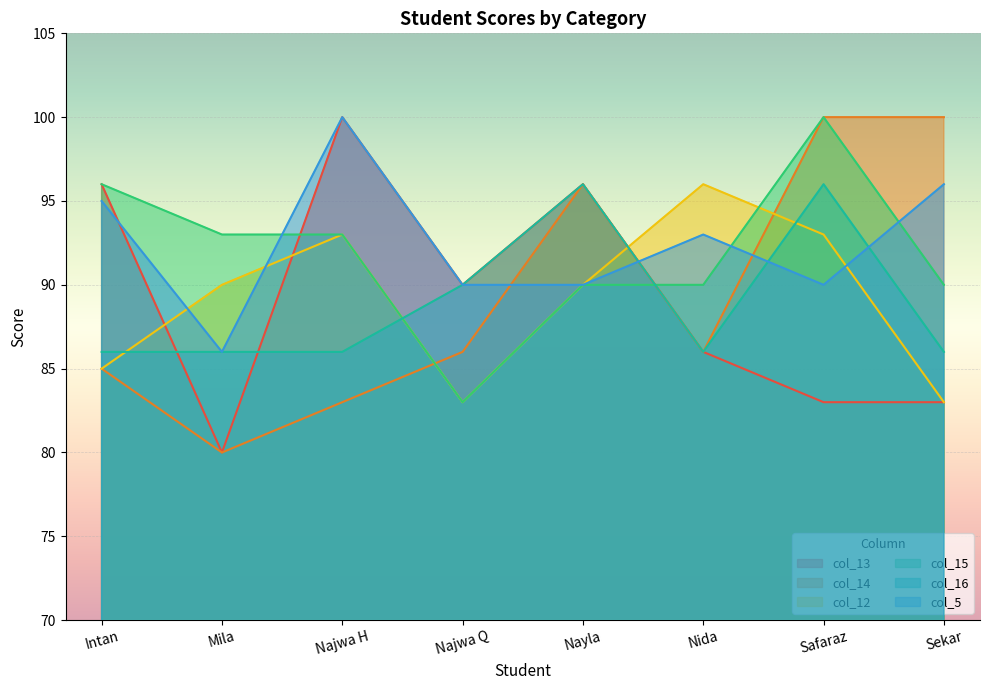

Where is the first local minimum for col_12?

Najwa Q